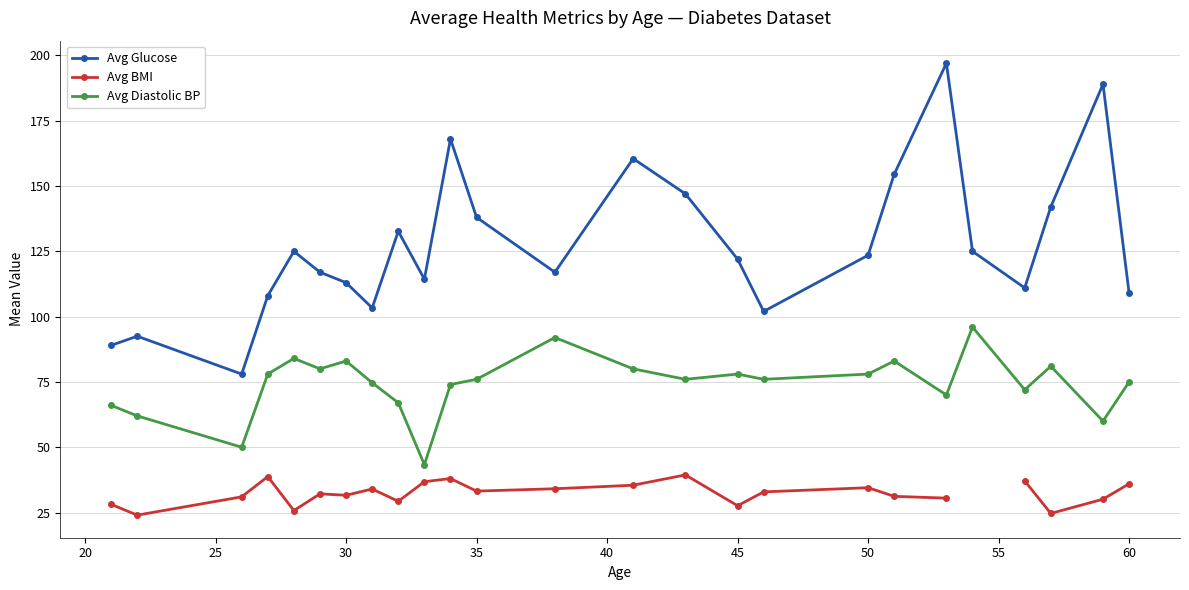

What is the minimum value for Avg Glucose?

78.0